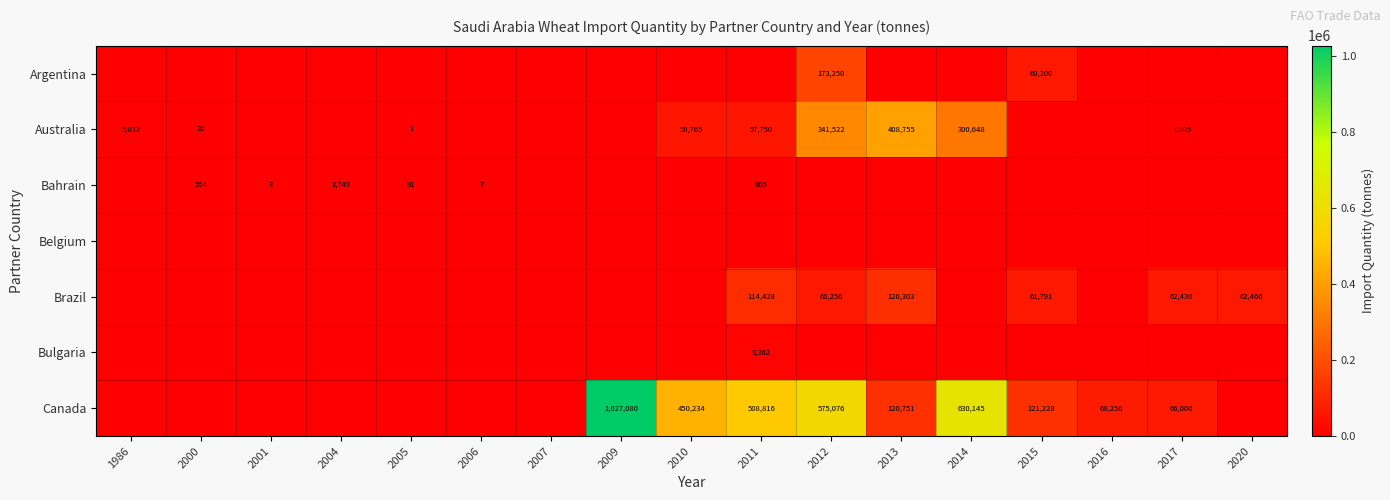

How many series are shown in this chart?

7